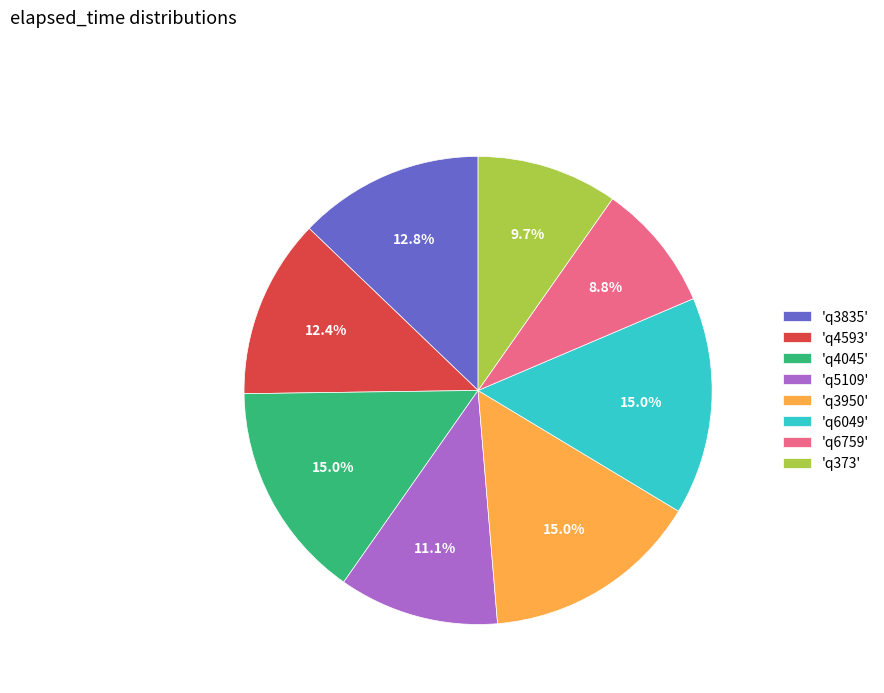

What is the ratio of the value at 'q5109' to the value at 'q3950'?

0.7